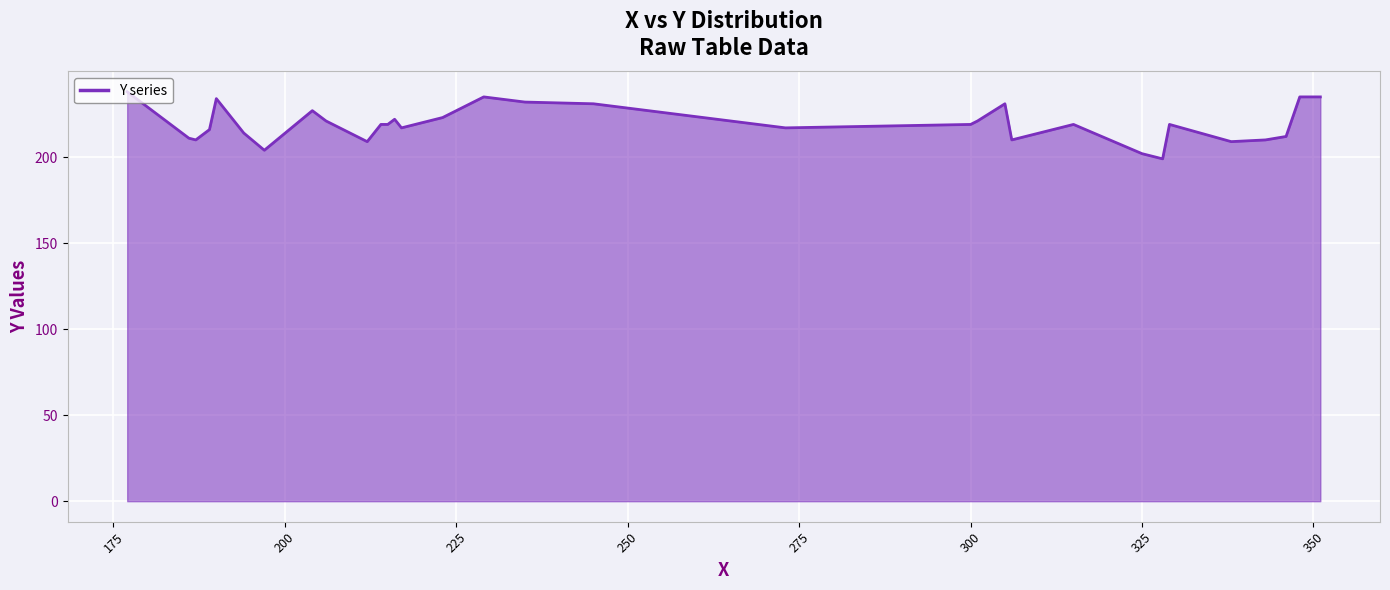

Count the number of values greater than 219.

13